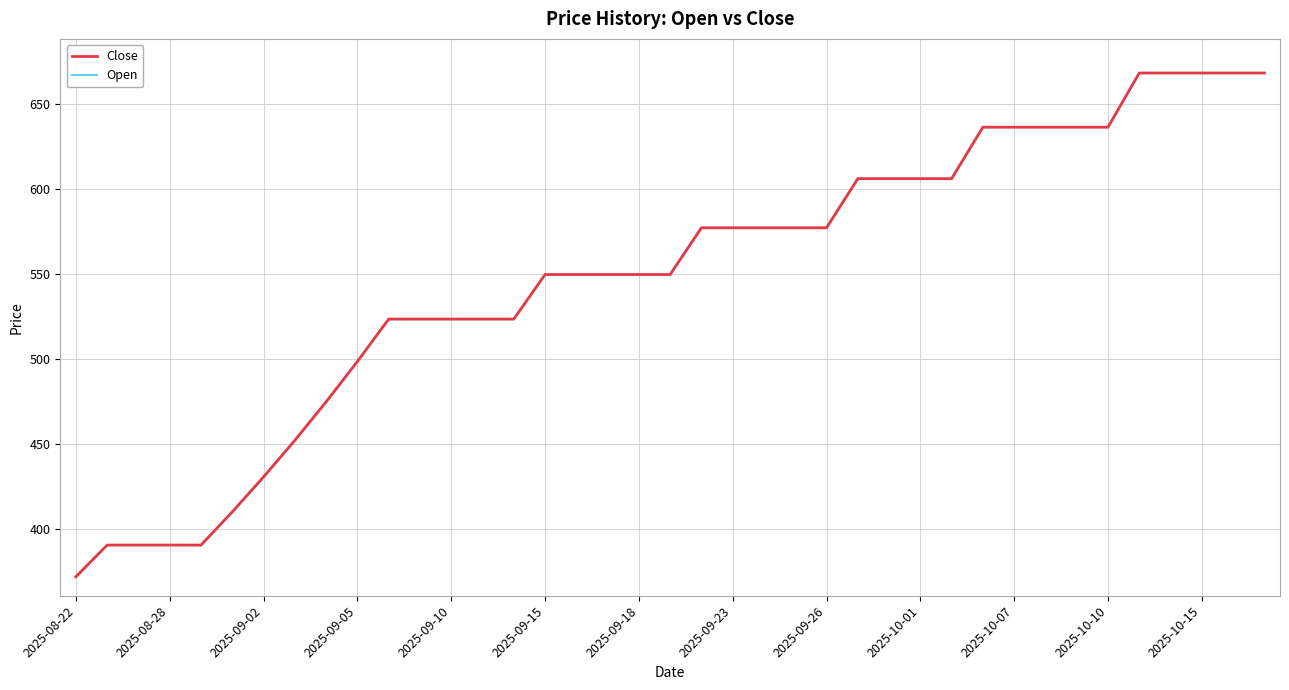

What is the label of the 33rd point from the right?

2025-09-02